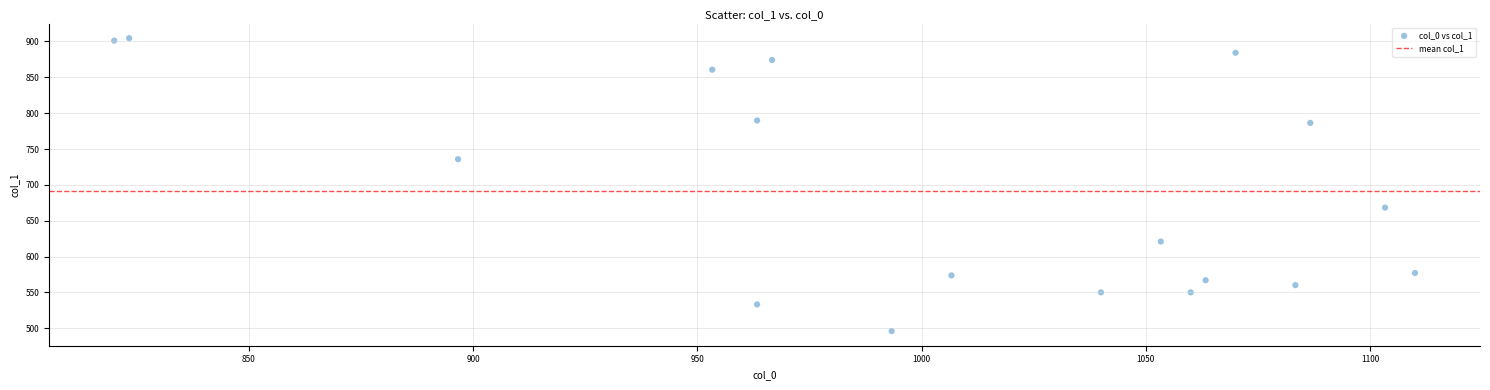

What is the range of Y values (max minus min)?

408.4